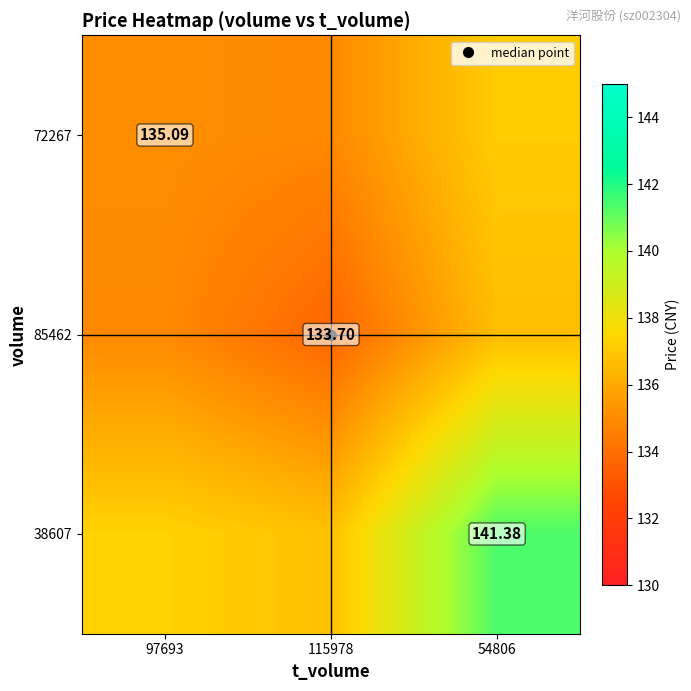

Count the 85462 values in the range 133 to 136.

2